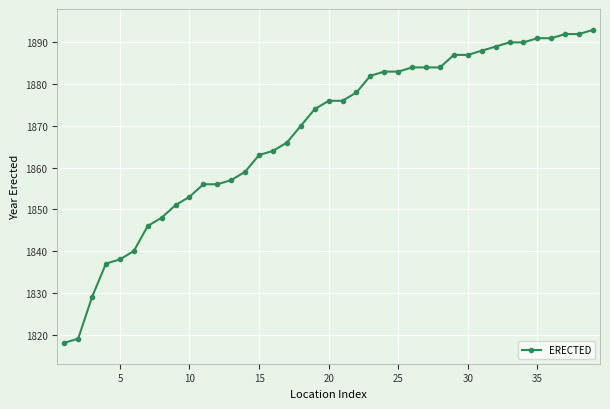

What is the sum of all values?

72864